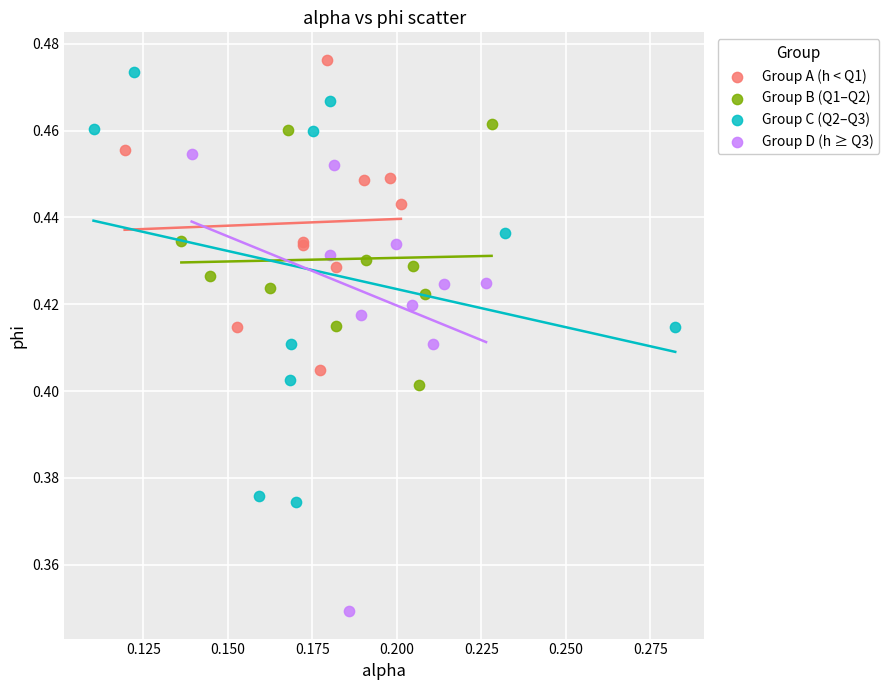

Which series has the widest spread of Y values?

Group D (h ≥ Q3)